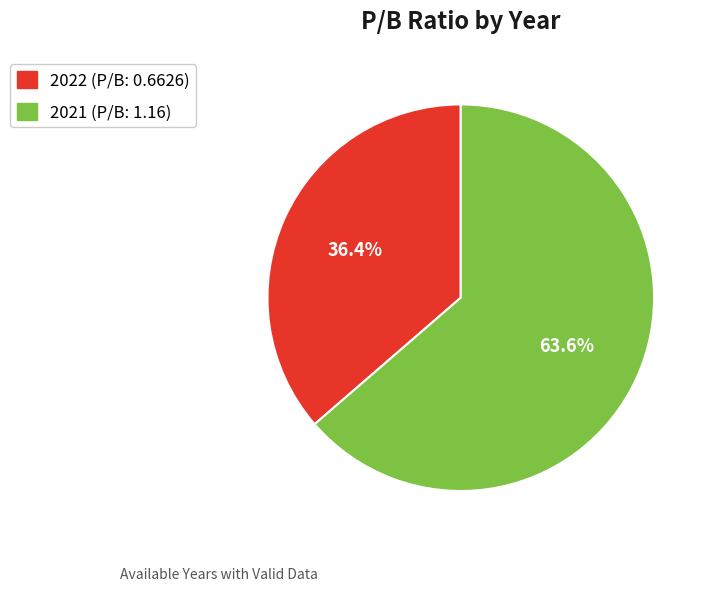

Which category has the biggest portion of the pie?

2021